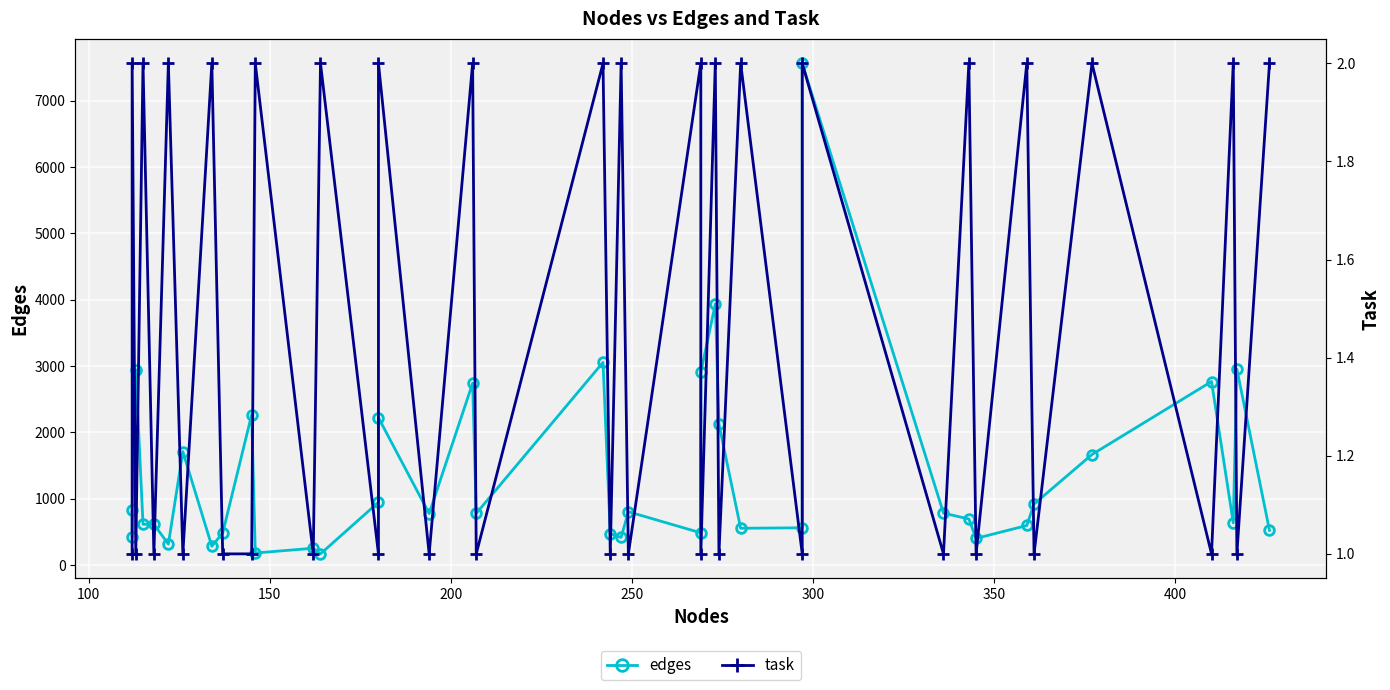

True or false: edges and task intersect in this chart.

False